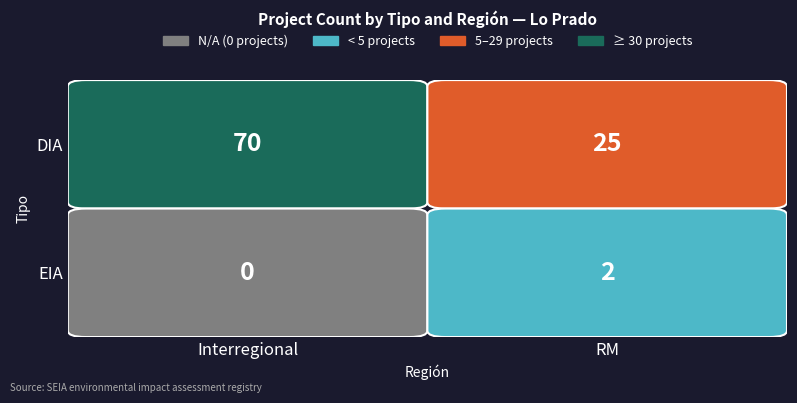

Count the number of data series in this chart.

2